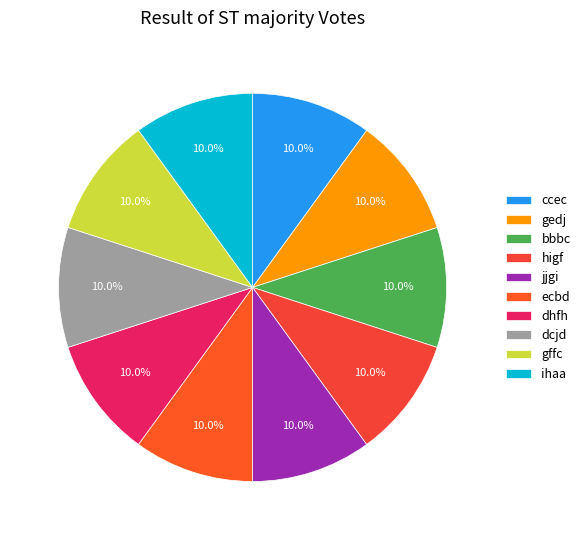

The dcjd slice represents 1% of the pie. True or false?

False